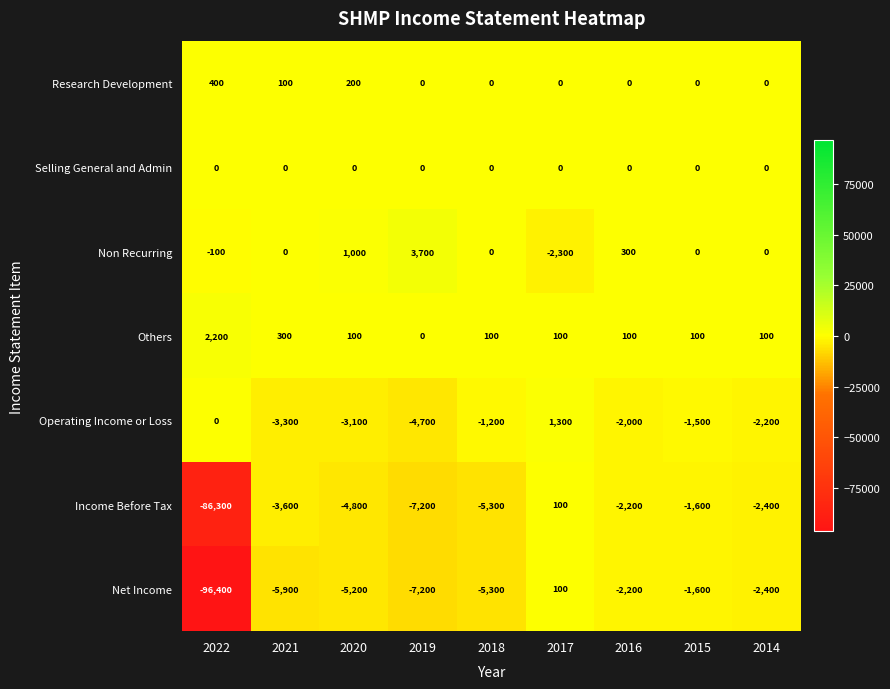

What is the greatest value displayed?

3700